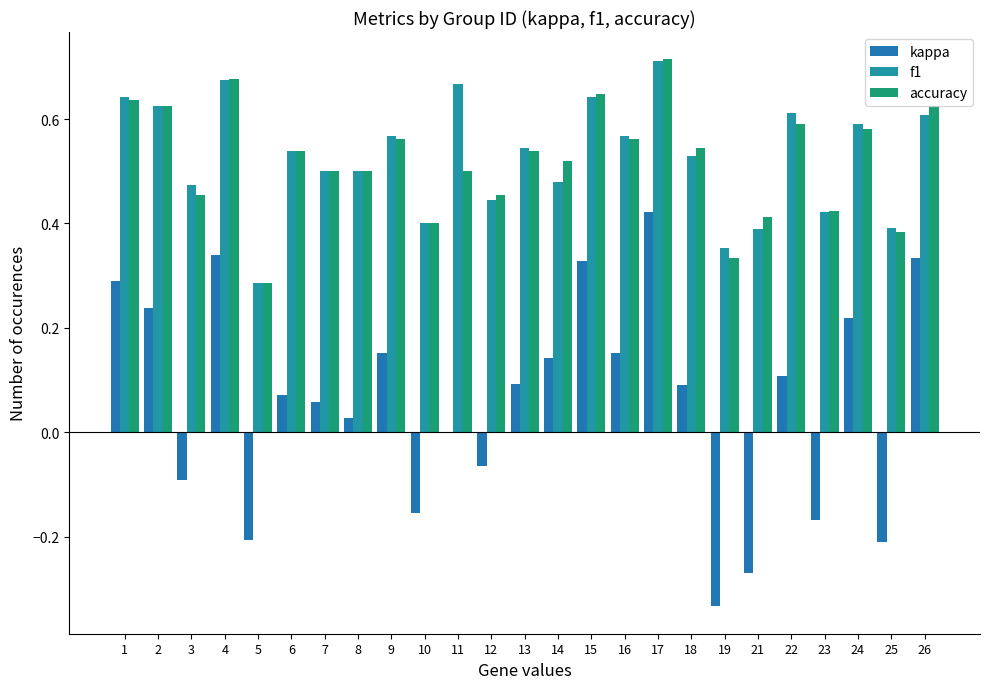

How many distinct data groups are displayed?

3